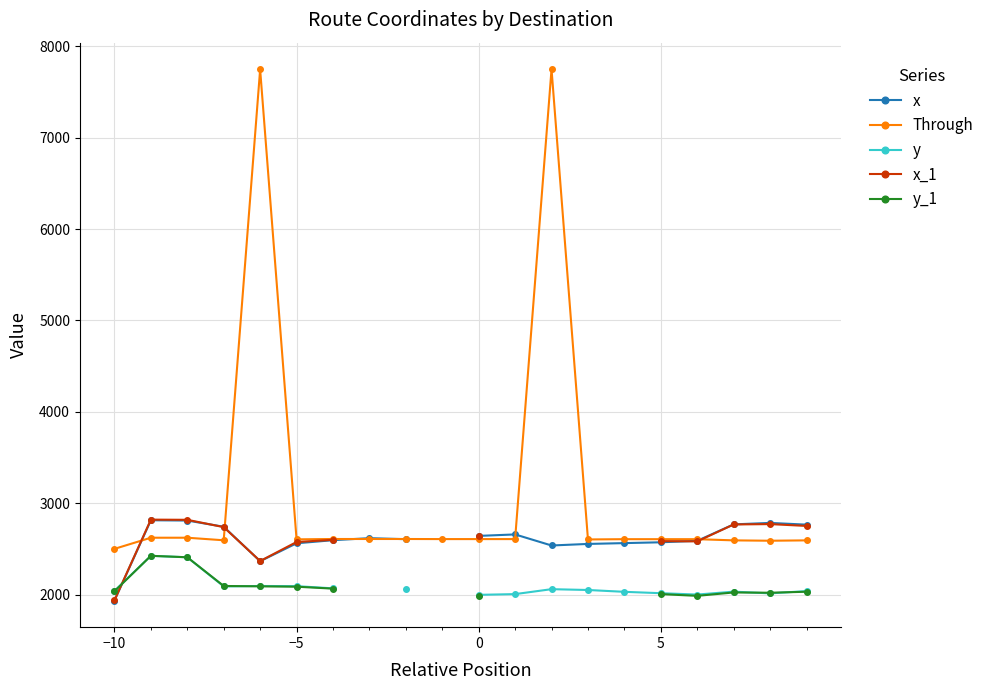

What is the lowest value of the y series?

1998.0